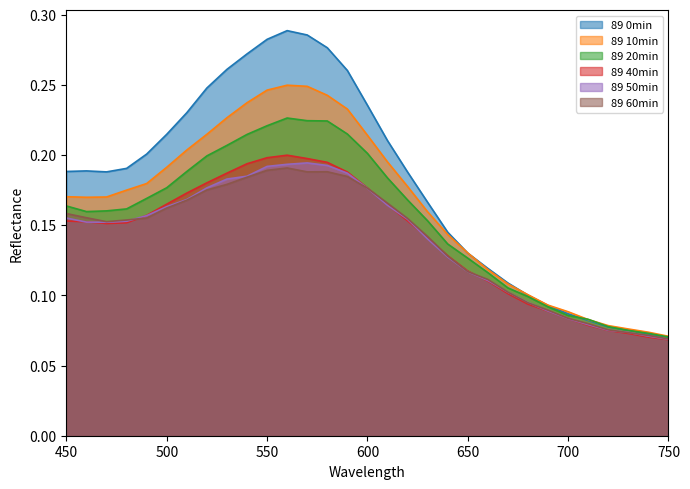

What is the value of the 89 20min point at the 30th from the left?

0.1